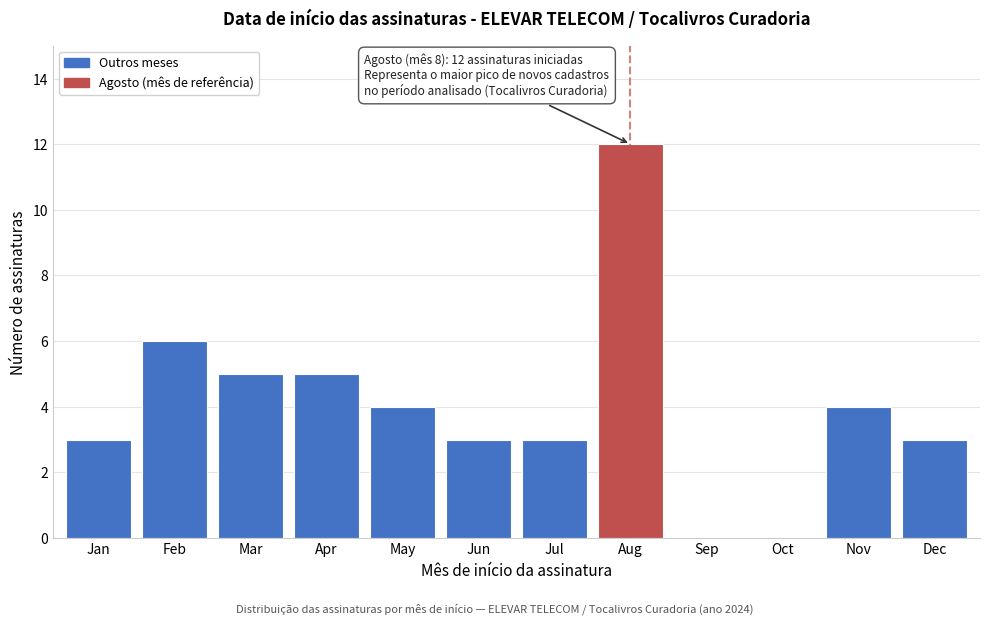

Reading left to right, list all the values displayed in this chart.

Jan=3	Feb=6	Mar=5	Apr=5	May=4	Jun=3	Jul=3	Aug=12	Sep=0	Oct=0	Nov=4	Dec=3